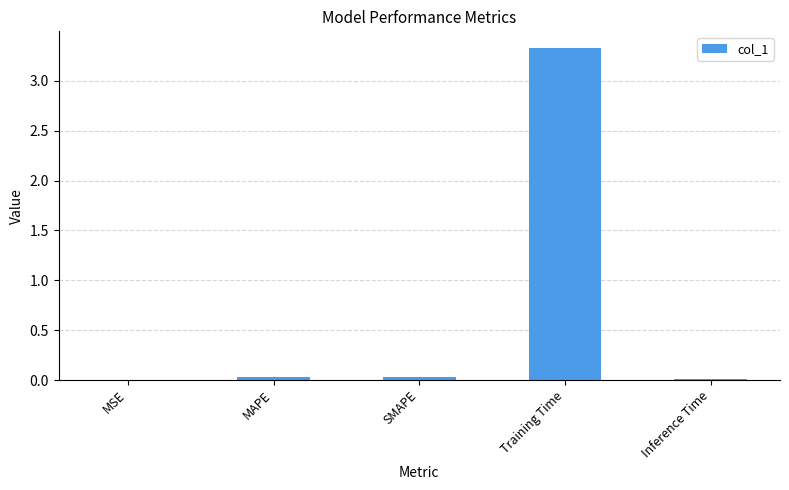

What is the maximum value shown in the chart?

3.3